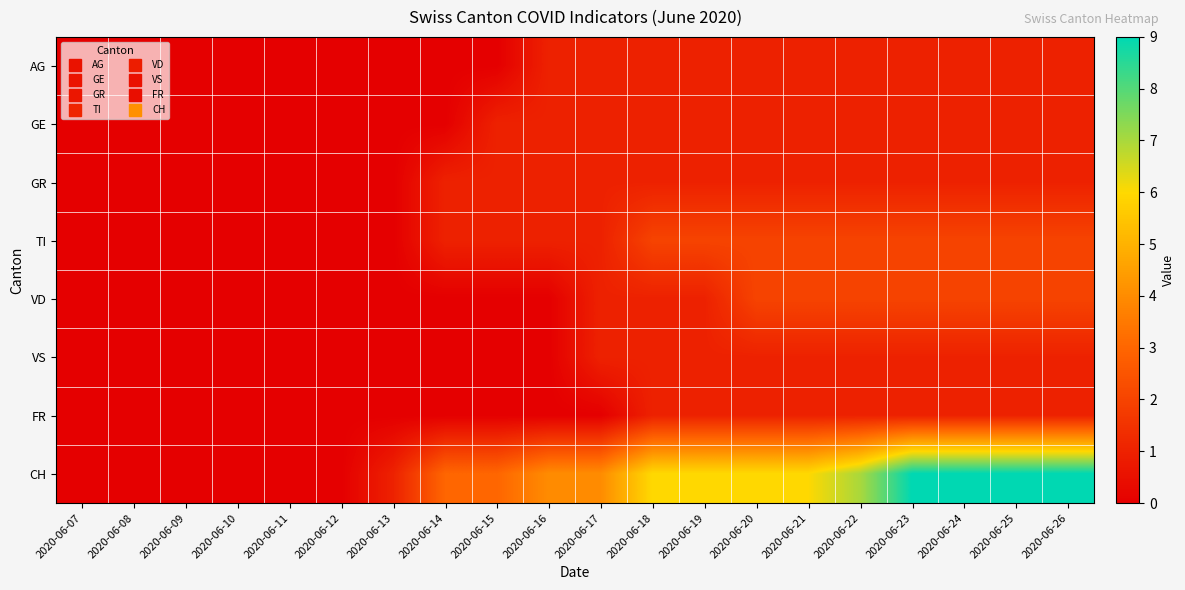

Reading left to right, what are all the values shown in this chart?

AG: 2020-06-07=0	2020-06-08=0	2020-06-09=0	2020-06-10=0	2020-06-11=0	2020-06-12=0	2020-06-13=0	2020-06-14=0	2020-06-15=0	2020-06-16=1	2020-06-17=1	2020-06-18=1	2020-06-19=1	2020-06-20=1	2020-06-21=1	2020-06-22=1	2020-06-23=1	2020-06-24=1	2020-06-25=1	2020-06-26=1
GE: 2020-06-07=0	2020-06-08=0	2020-06-09=0	2020-06-10=0	2020-06-11=0	2020-06-12=0	2020-06-13=0	2020-06-14=0	2020-06-15=1	2020-06-16=1	2020-06-17=1	2020-06-18=1	2020-06-19=1	2020-06-20=1	2020-06-21=1	2020-06-22=1	2020-06-23=1	2020-06-24=1	2020-06-25=1	2020-06-26=1
GR: 2020-06-07=0	2020-06-08=0	2020-06-09=0	2020-06-10=0	2020-06-11=0	2020-06-12=0	2020-06-13=0	2020-06-14=1	2020-06-15=1	2020-06-16=1	2020-06-17=1	2020-06-18=1	2020-06-19=1	2020-06-20=1	2020-06-21=1	2020-06-22=1	2020-06-23=1	2020-06-24=1	2020-06-25=1	2020-06-26=1
TI: 2020-06-07=0	2020-06-08=0	2020-06-09=0	2020-06-10=0	2020-06-11=0	2020-06-12=0	2020-06-13=0	2020-06-14=1	2020-06-15=1	2020-06-16=1	2020-06-17=1	2020-06-18=2	2020-06-19=2	2020-06-20=2	2020-06-21=2	2020-06-22=2	2020-06-23=2	2020-06-24=2	2020-06-25=2	2020-06-26=2
VD: 2020-06-07=0	2020-06-08=0	2020-06-09=0	2020-06-10=0	2020-06-11=0	2020-06-12=0	2020-06-13=0	2020-06-14=0	2020-06-15=0	2020-06-16=0	2020-06-17=1	2020-06-18=1	2020-06-19=1	2020-06-20=2	2020-06-21=2	2020-06-22=2	2020-06-23=2	2020-06-24=2	2020-06-25=2	2020-06-26=2
VS: 2020-06-07=0	2020-06-08=0	2020-06-09=0	2020-06-10=0	2020-06-11=0	2020-06-12=0	2020-06-13=0	2020-06-14=0	2020-06-15=0	2020-06-16=0	2020-06-17=1	2020-06-18=1	2020-06-19=1	2020-06-20=1	2020-06-21=1	2020-06-22=1	2020-06-23=1	2020-06-24=1	2020-06-25=1	2020-06-26=1
FR: 2020-06-07=0	2020-06-08=0	2020-06-09=0	2020-06-10=0	2020-06-11=0	2020-06-12=0	2020-06-13=0	2020-06-14=0	2020-06-15=0	2020-06-16=0	2020-06-17=0	2020-06-18=1	2020-06-19=1	2020-06-20=1	2020-06-21=1	2020-06-22=1	2020-06-23=1	2020-06-24=1	2020-06-25=1	2020-06-26=1
CH: 2020-06-07=0	2020-06-08=0	2020-06-09=0	2020-06-10=0	2020-06-11=0	2020-06-12=0	2020-06-13=1	2020-06-14=3	2020-06-15=3	2020-06-16=4	2020-06-17=4	2020-06-18=6	2020-06-19=6	2020-06-20=6	2020-06-21=6	2020-06-22=7	2020-06-23=9	2020-06-24=9	2020-06-25=9	2020-06-26=9